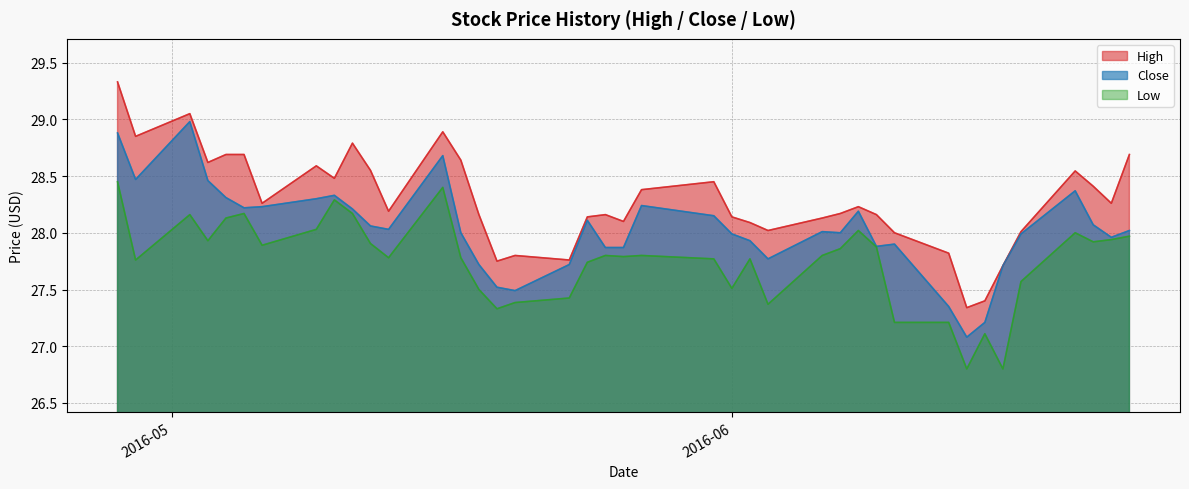

True or false: Close and High intersect in this chart.

False